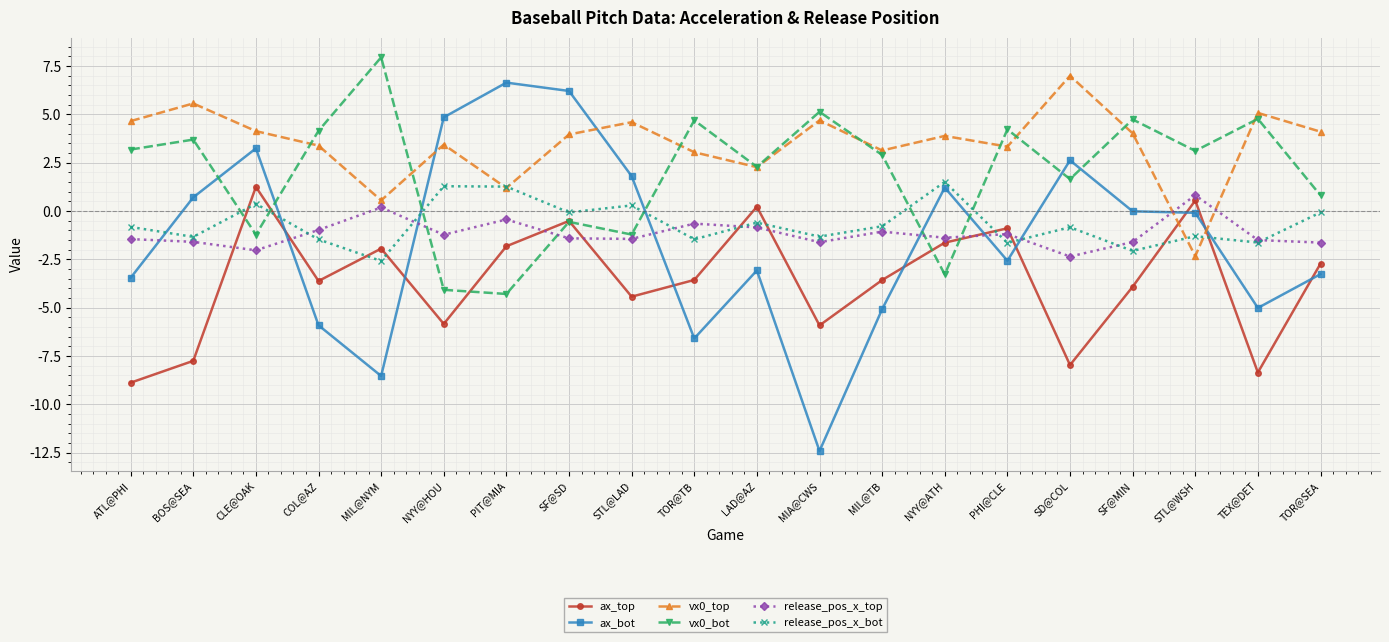

Between which two adjacent categories do vx0_bot and ax_top first intersect?

BOS@SEA and CLE@OAK